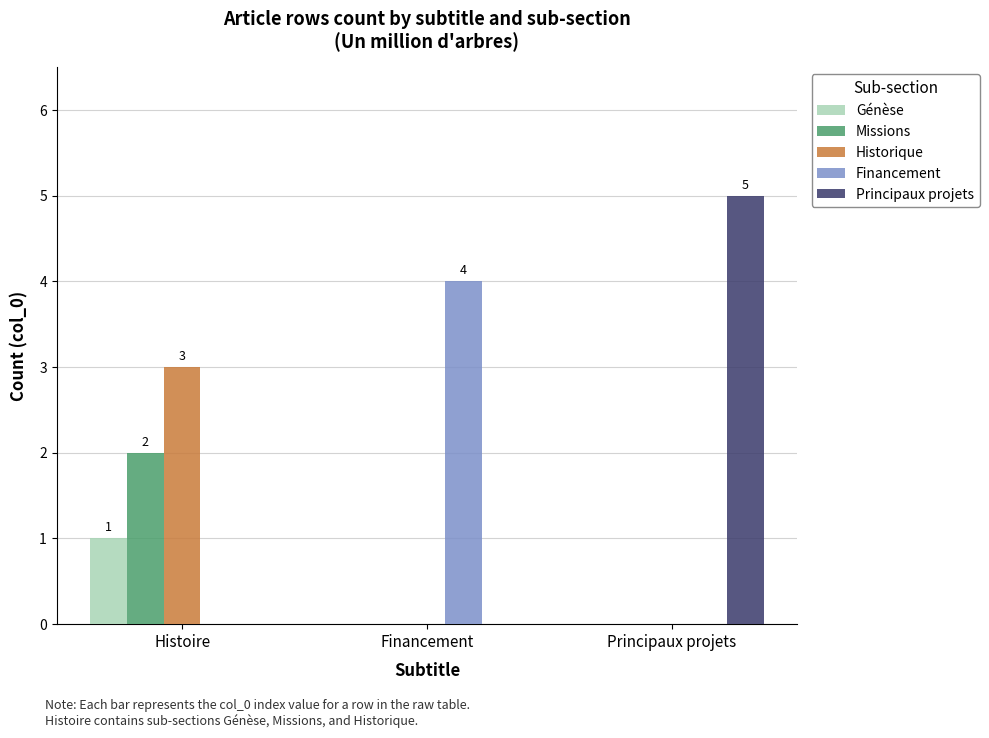

Reading left to right, list all the values displayed in this chart.

Génèse: 1	0	0
Missions: 2	0	0
Historique: 3	0	0
Financement: 0	4	0
Principaux projets: 0	0	5